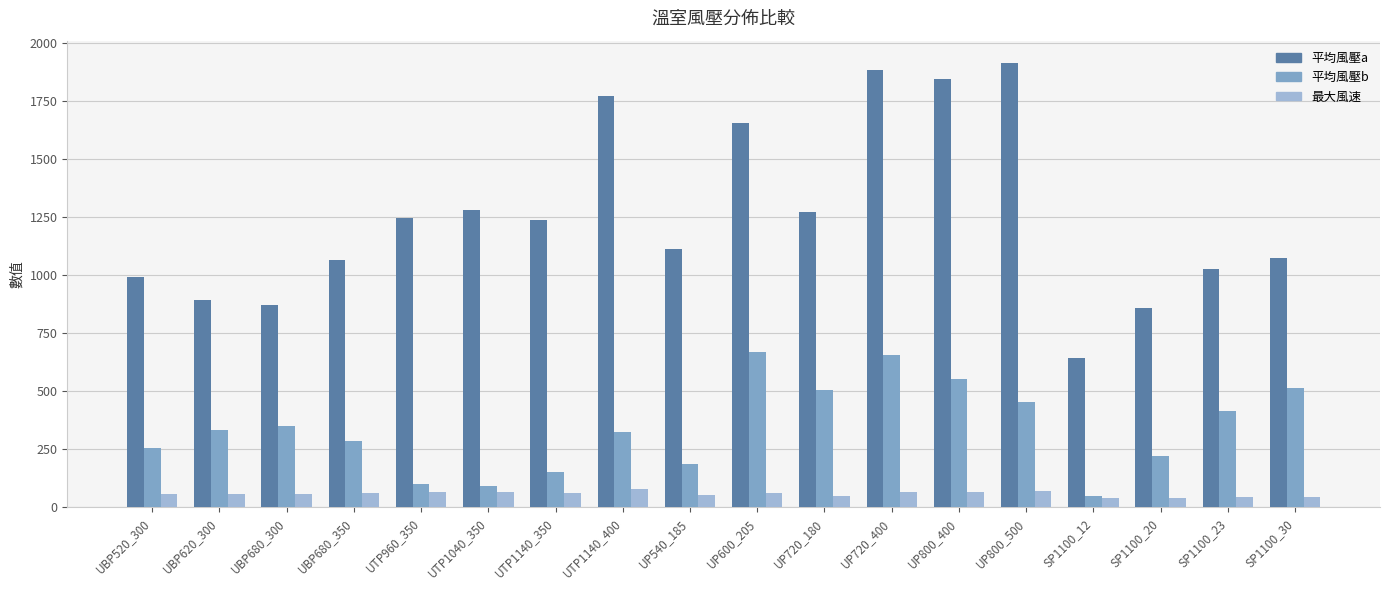

What is the smallest value displayed?

40.9